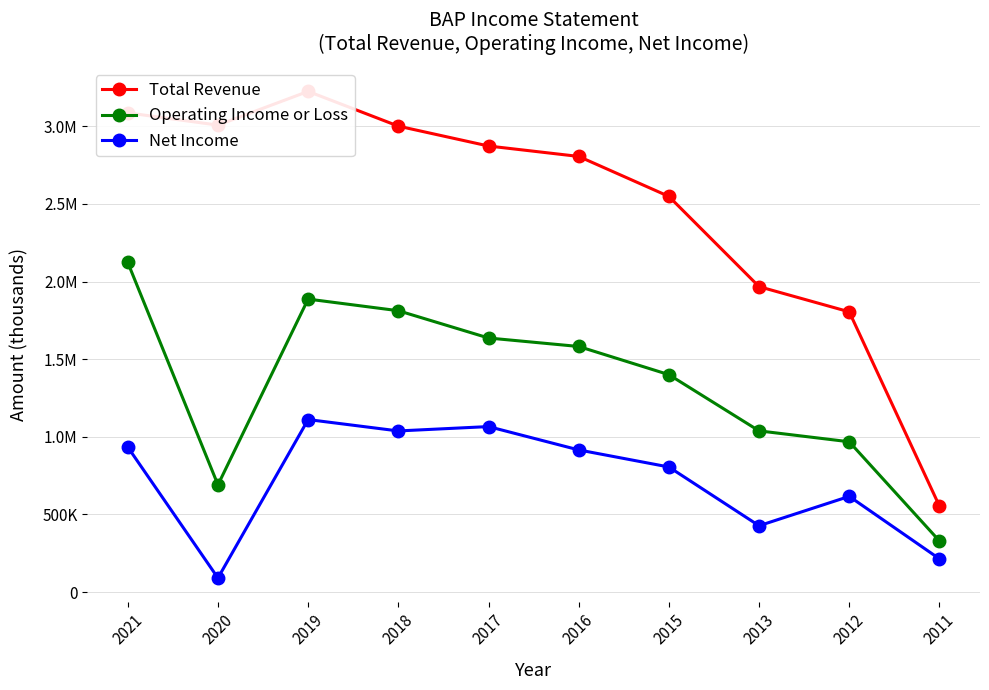

Between 2015 and 2013, which series saw the biggest shift?

Total Revenue